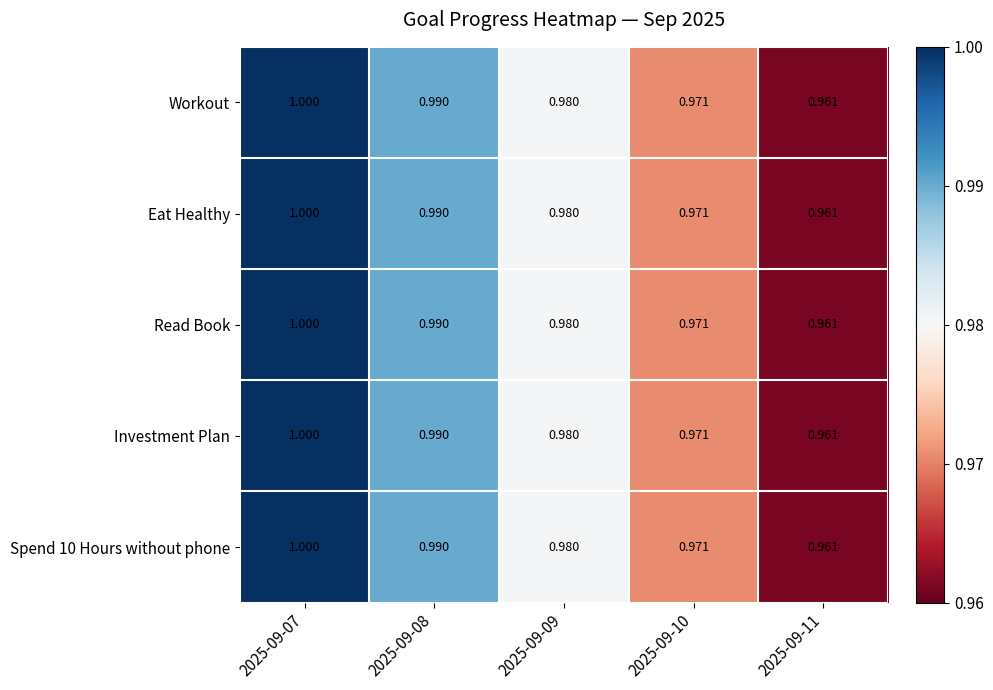

Is the value of Read Book at 2025-09-07 greater than the value of Spend 10 Hours without phone at 2025-09-09?

Yes